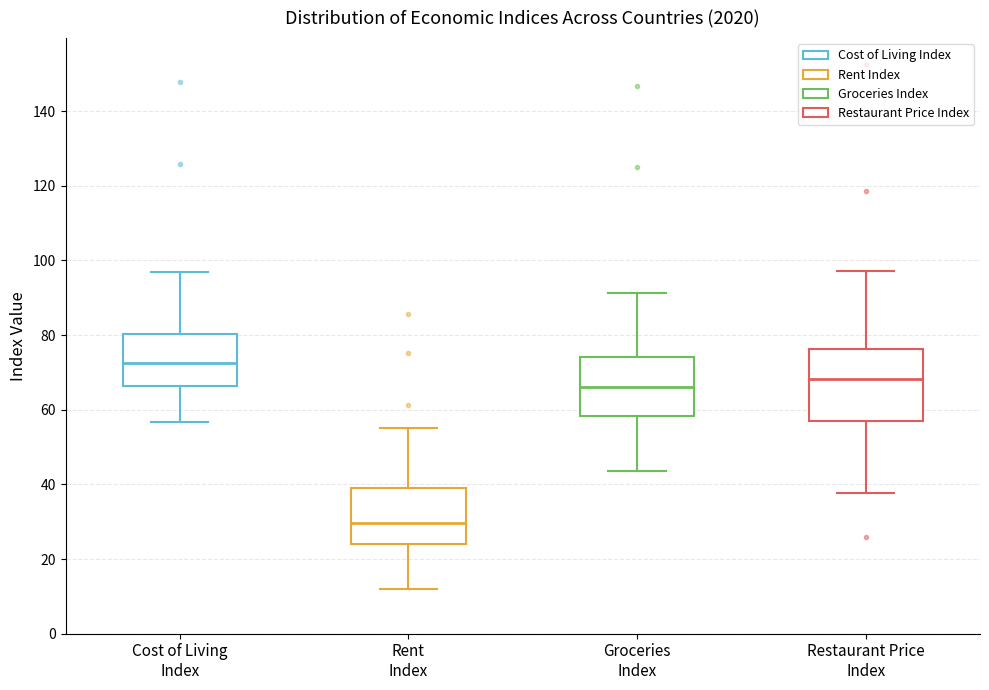

Which box has the highest median line?

Cost of Living Index